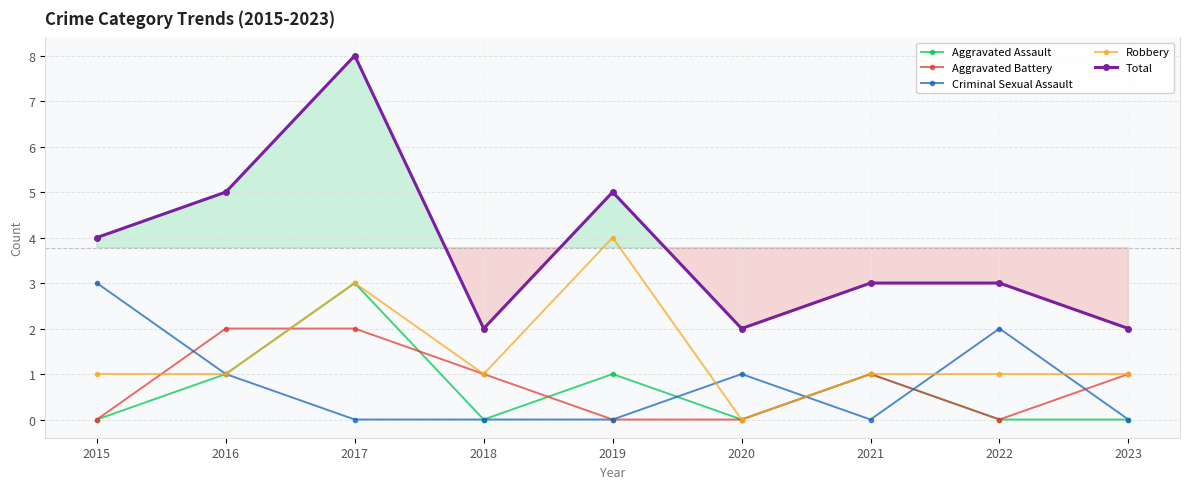

In Aggravated Assault, how many points are higher than both neighbors (excluding endpoints)?

3